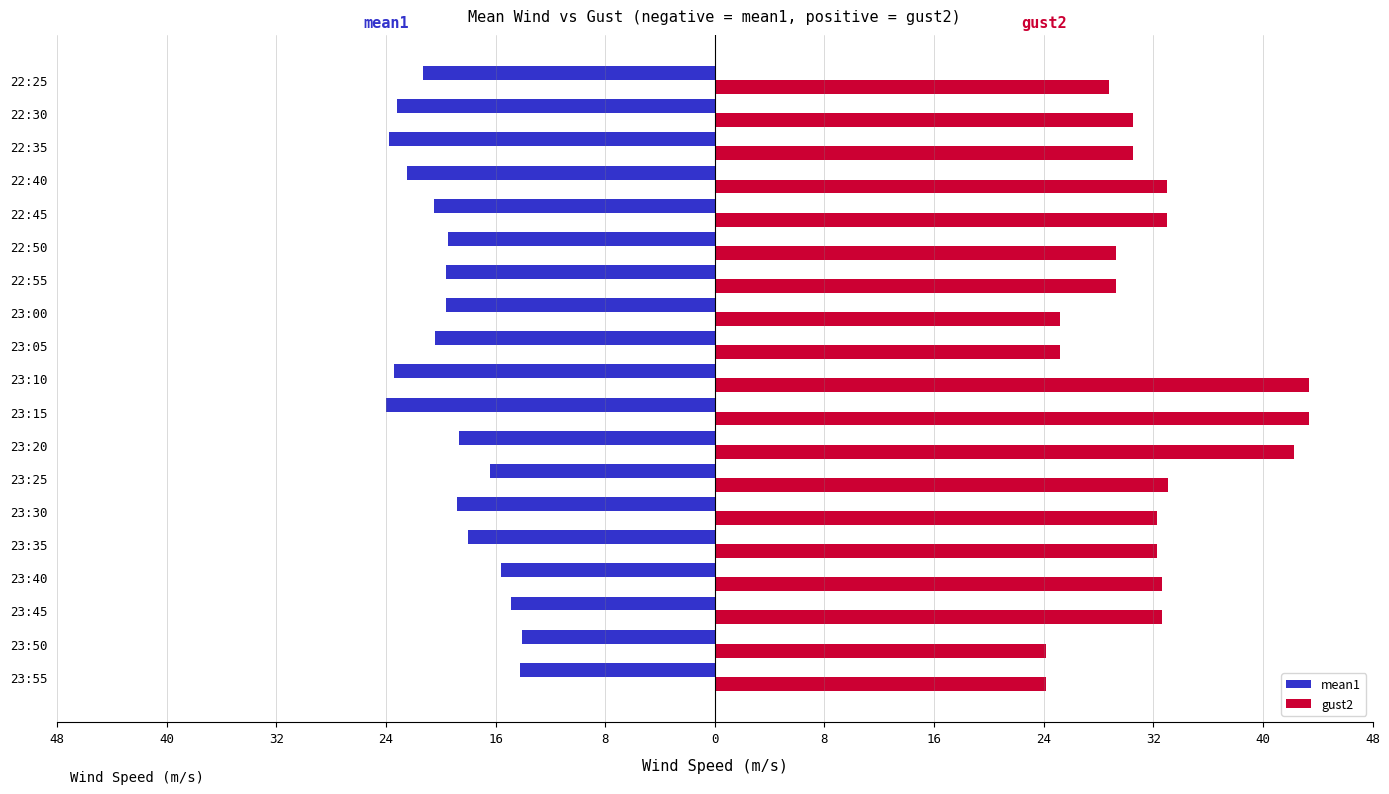

Reading right to left, transcribe all the data shown in this chart.

mean1: -21.3	-23.2	-23.8	-22.5	-20.5	-19.5	-19.6	-19.6	-20.4	-23.4	-24.0	-18.7	-16.4	-18.8	-18.0	-15.6	-14.9	-14.1	-14.2
gust2: 28.8	30.5	30.5	33.0	33.0	29.3	29.3	25.2	25.2	43.4	43.4	42.3	33.1	32.3	32.3	32.6	32.6	24.2	24.2